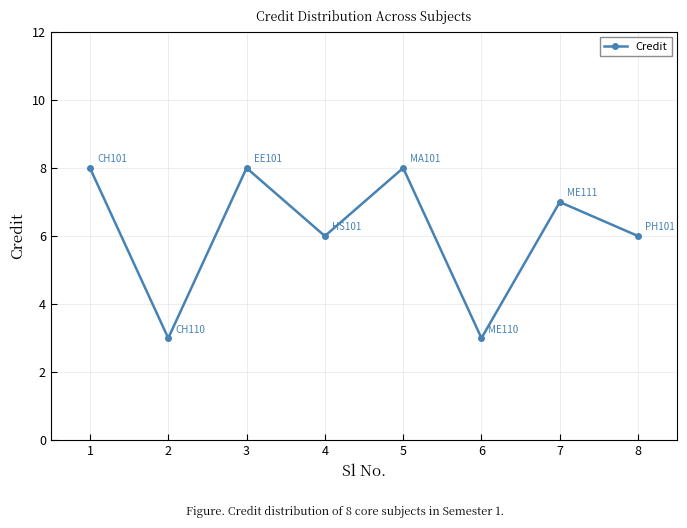

The value at 5 is 4. True or false?

False